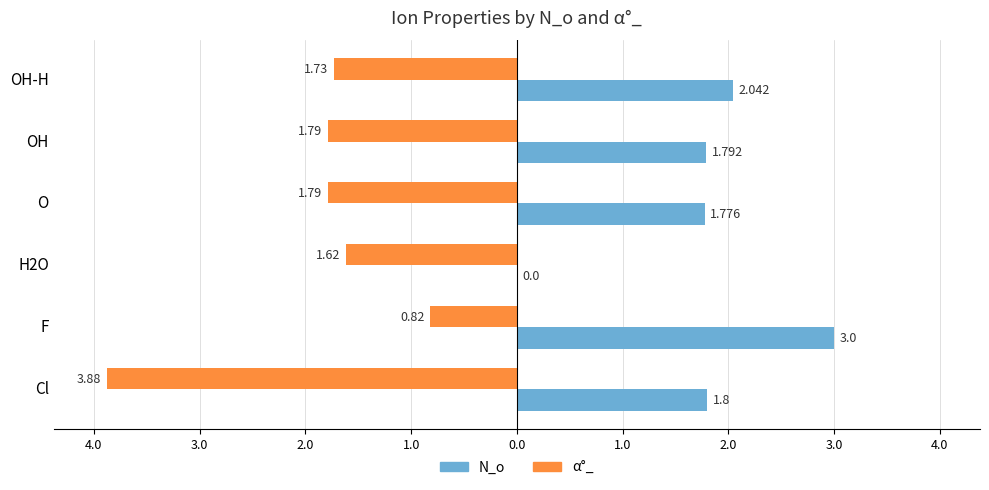

What is the value of the α°_ bar at the 4th from the left?

-1.8